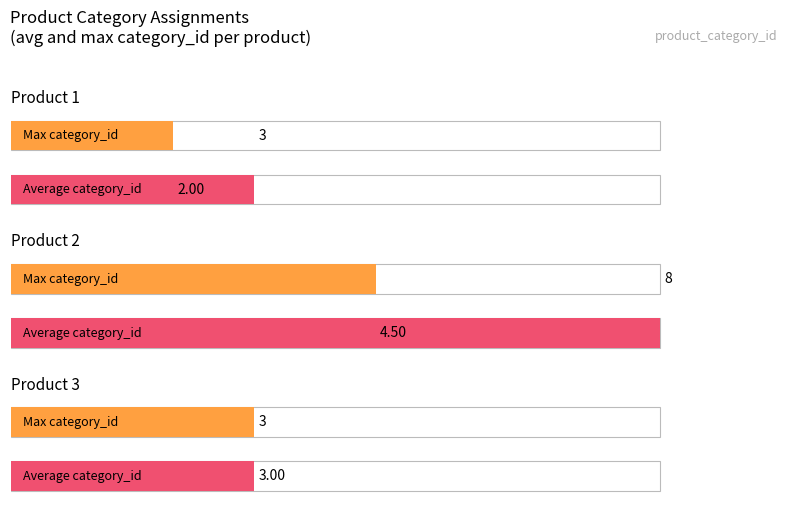

At how many categories does at least one series exceed 7?

1